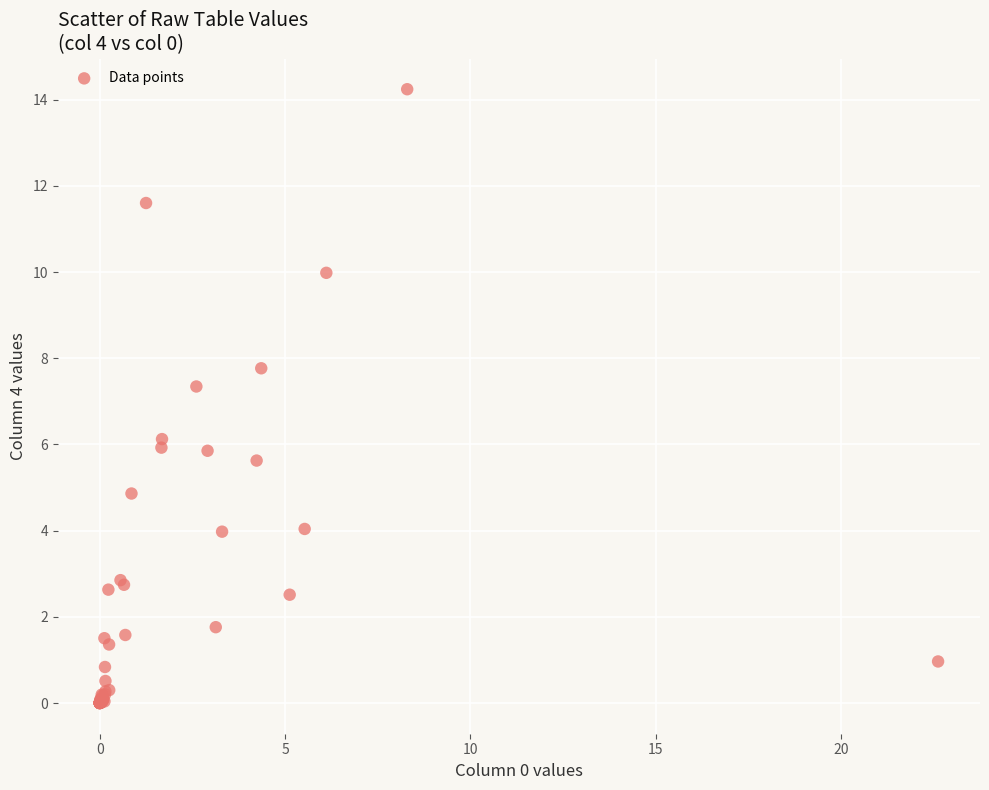

What Y value in the scatter plot is closest to 7?

7.3